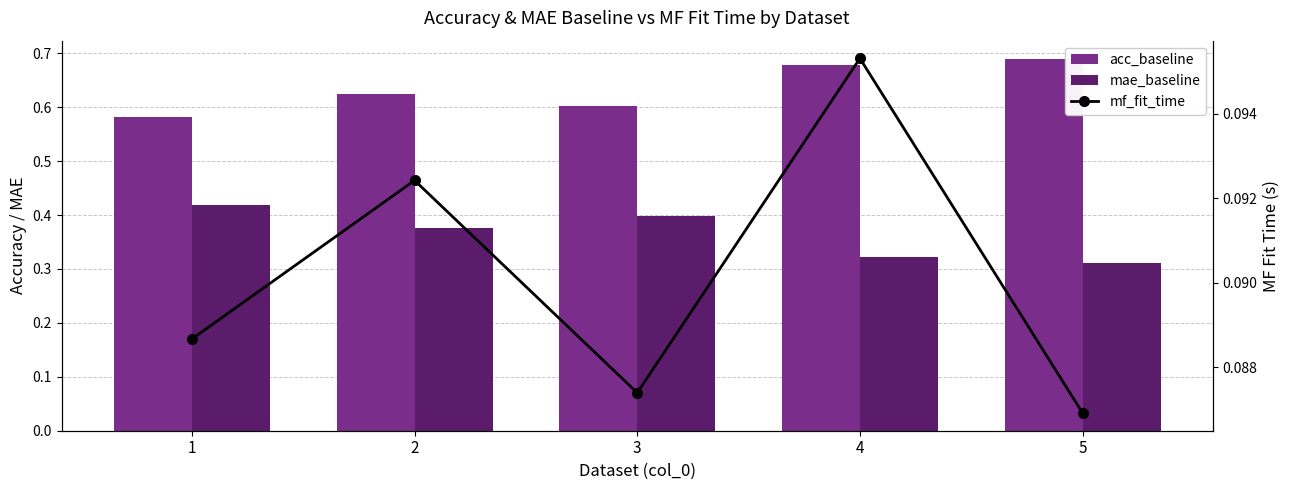

Reading left to right, extract all data points from this chart.

acc_baseline: 1=0.6	2=0.6	3=0.6	4=0.7	5=0.7
mae_baseline: 1=0.4	2=0.4	3=0.4	4=0.3	5=0.3
mf_fit_time: 1=0.1	2=0.1	3=0.1	4=0.1	5=0.1